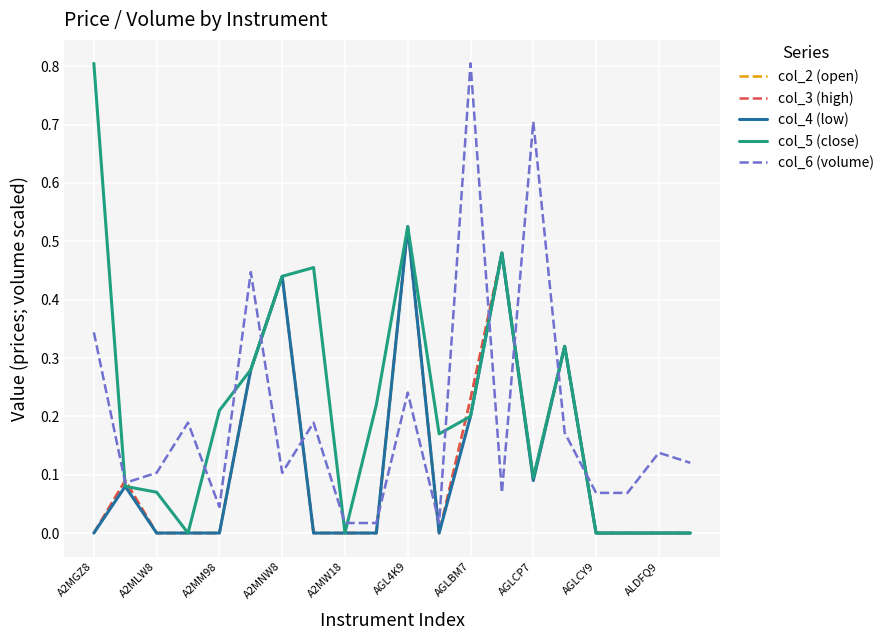

What is the maximum value for col_6 (volume)?

0.8